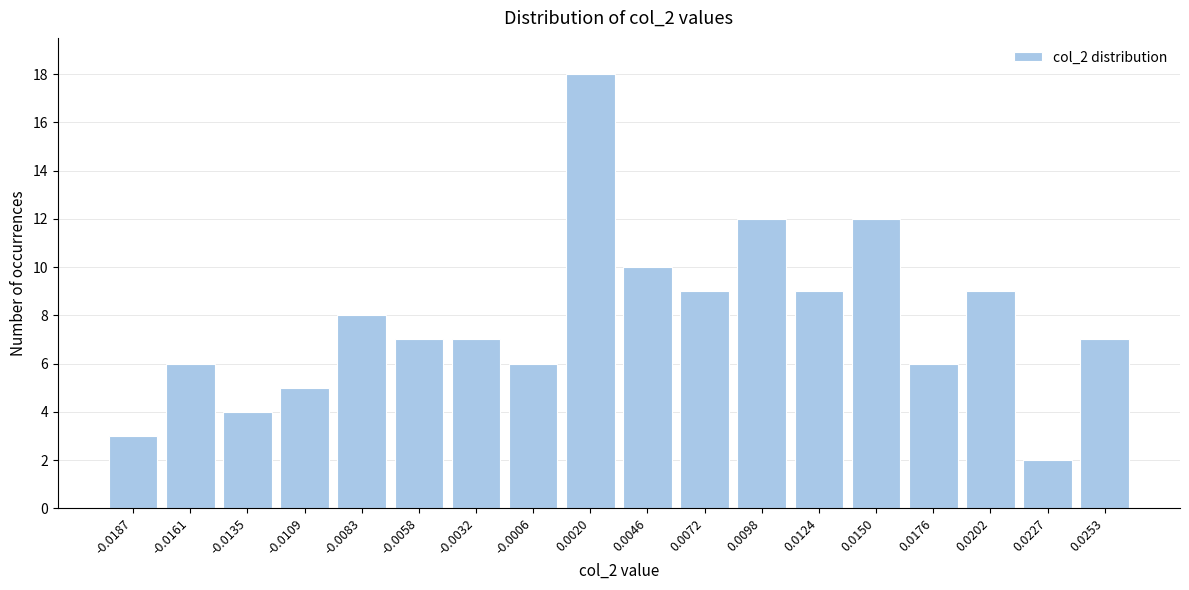

Reading left to right, extract all data points from this chart.

-0.0187=3	-0.0161=6	-0.0135=4	-0.0109=5	-0.0083=8	-0.0058=7	-0.0032=7	-0.0006=6	0.0020=18	0.0046=10	0.0072=9	0.0098=12	0.0124=9	0.0150=12	0.0176=6	0.0202=9	0.0227=2	0.0253=7